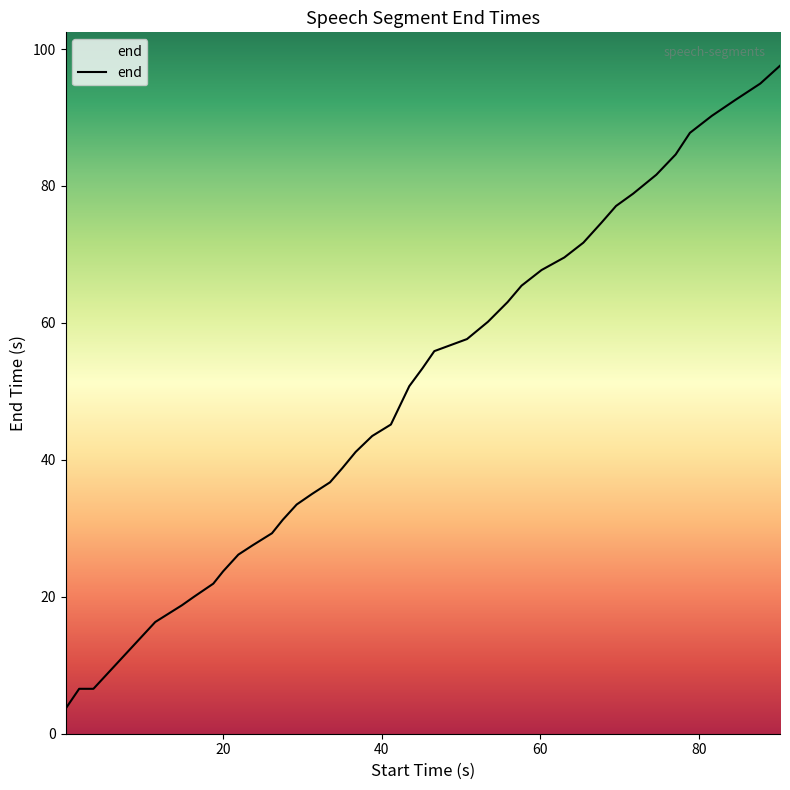

What is the difference between the maximum and minimum values?

93.9